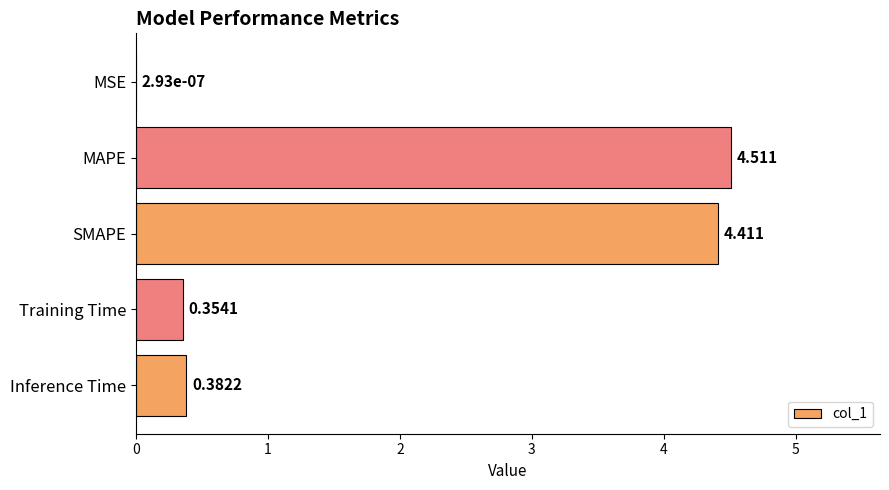

Which has a higher value, Inference Time or SMAPE?

SMAPE